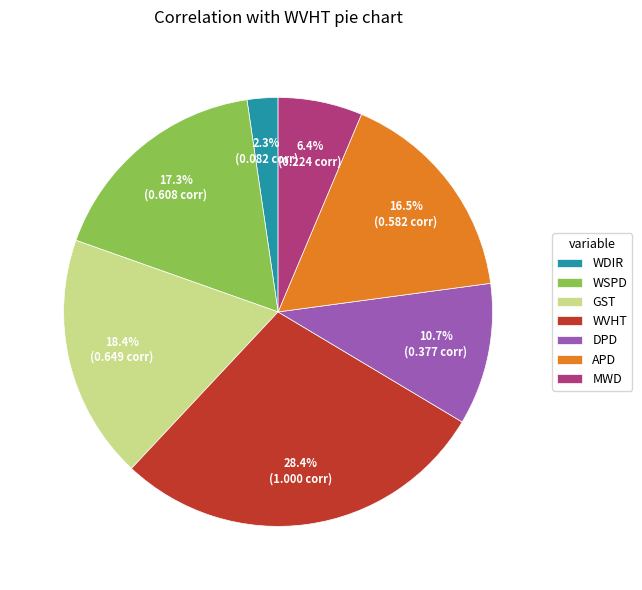

How many segments does this pie chart have?

7